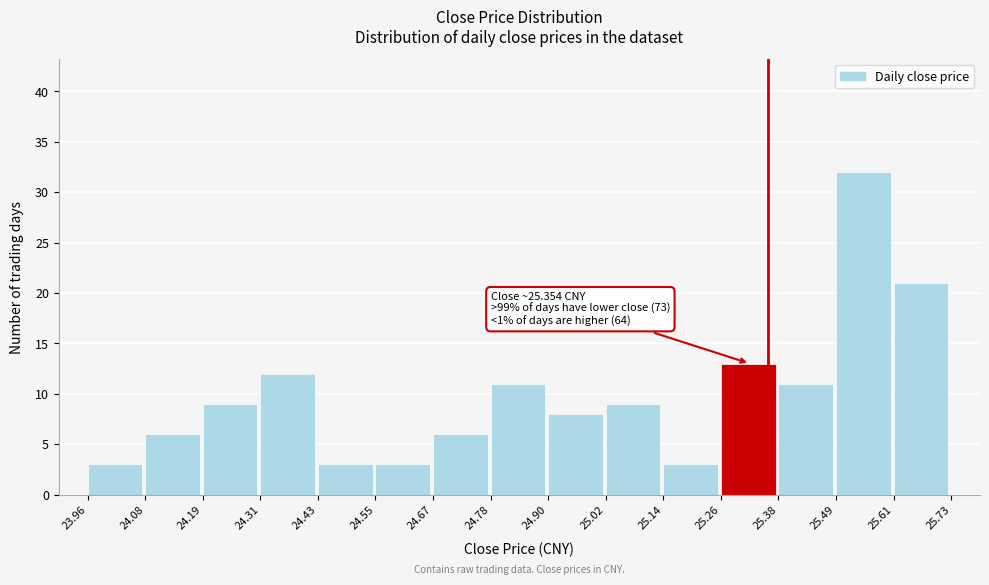

Over which range of the x-axis is the bar tallest?

25.49 to 25.61